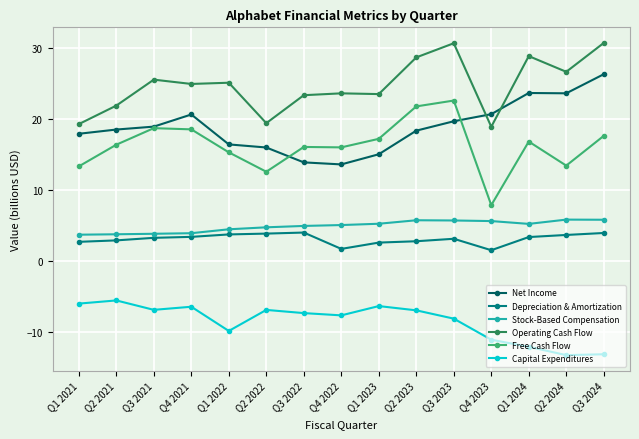

How many lines are shown in the chart?

6